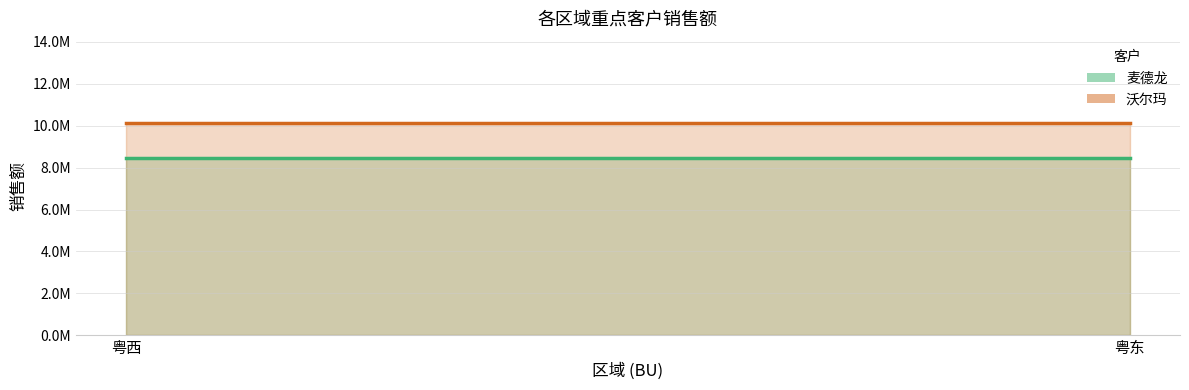

What is the sum of the 麦德龙 values at 粤西 and 粤东?

16921560.4